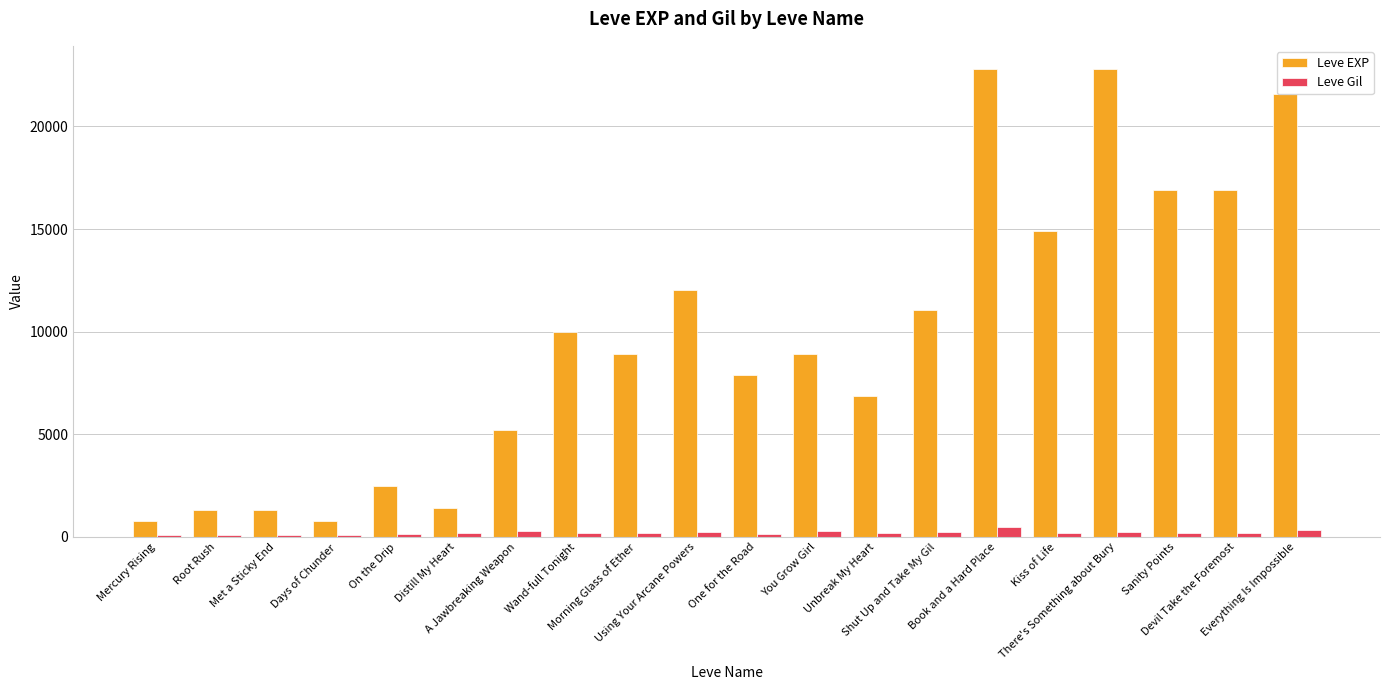

True or false: Leve EXP has a value of 24696 at Sanity Points.

False